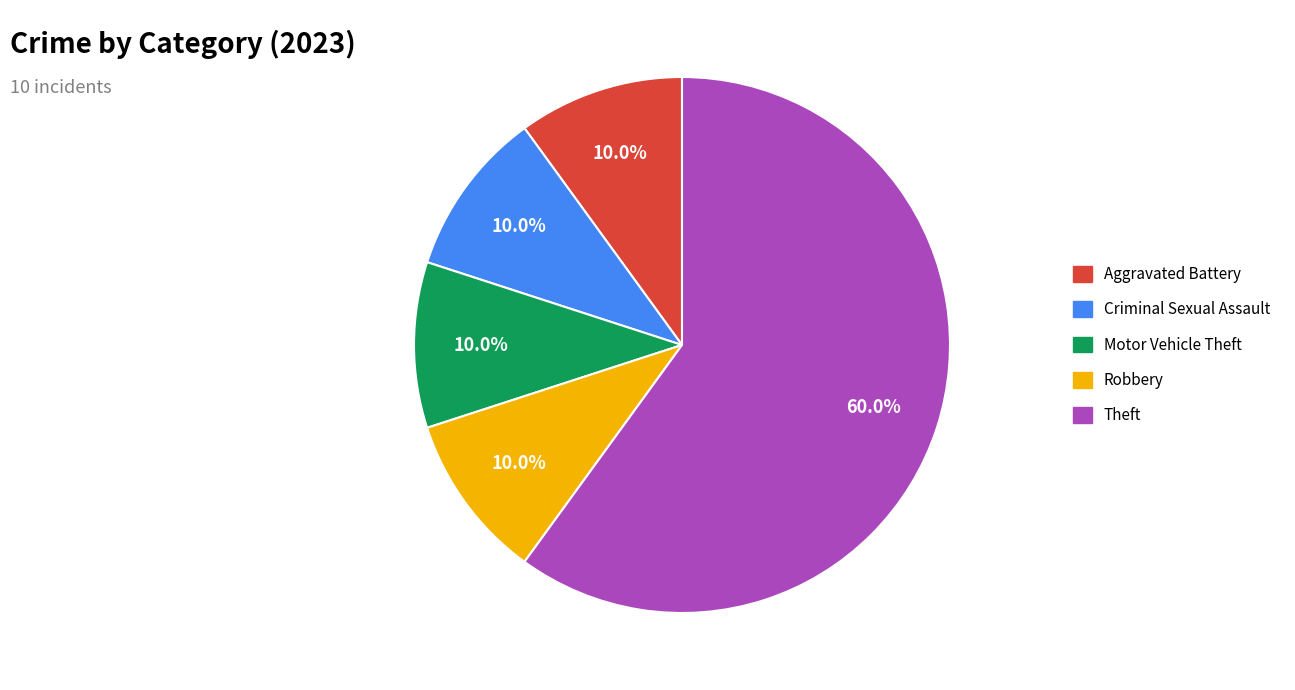

Which has a higher value, Theft or Motor Vehicle Theft?

Theft